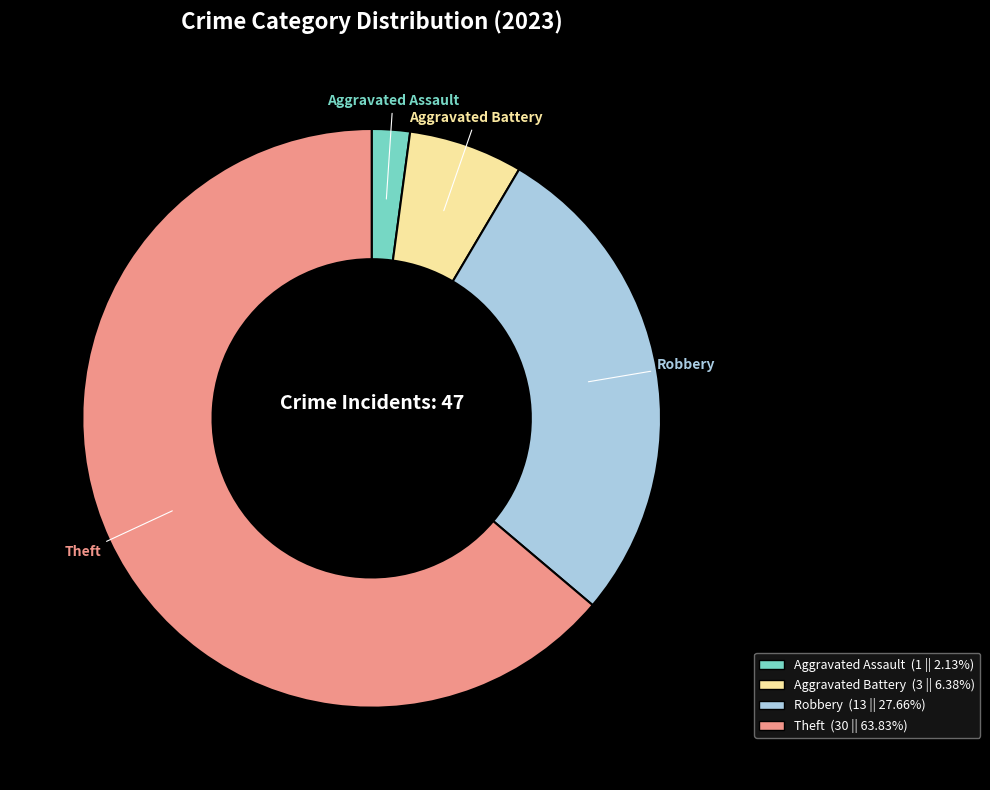

How many slices are in this pie chart?

4